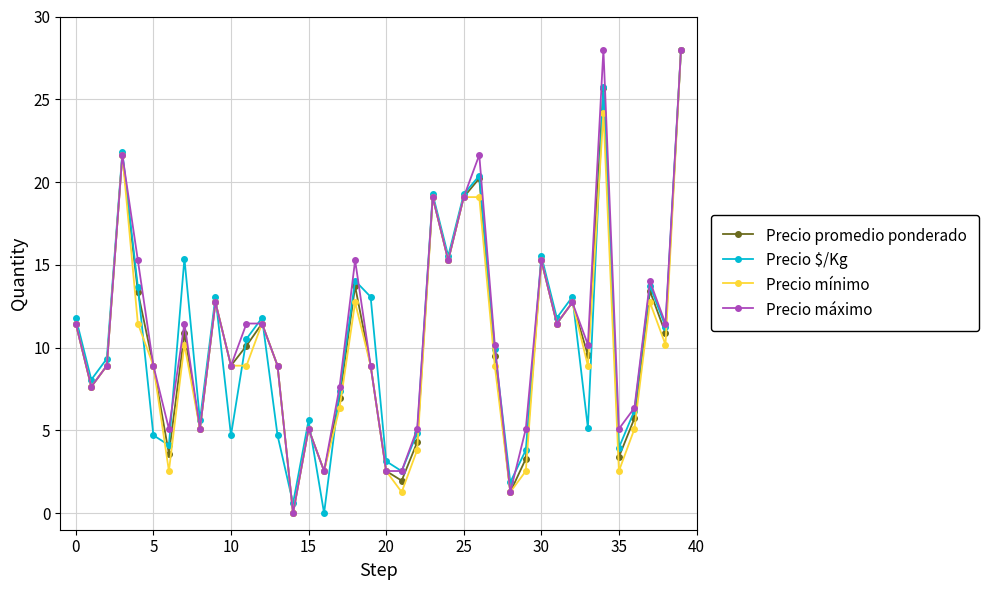

What is the value of the Precio $/Kg point at the 12th from the left?

10.5